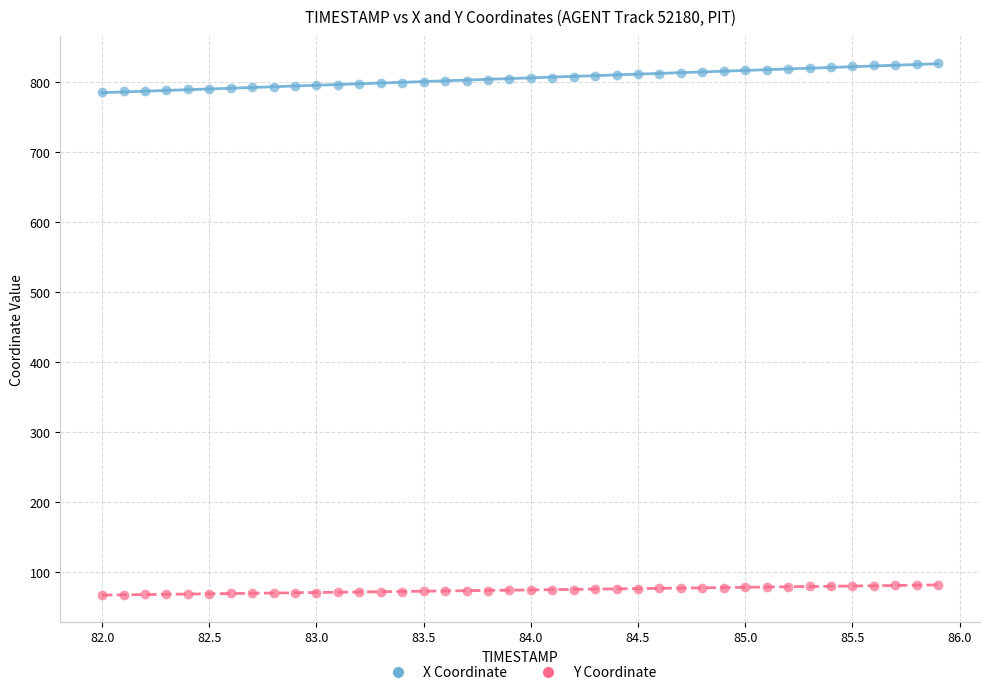

Across all data points, what is the range of Y values (max minus min)?

759.2